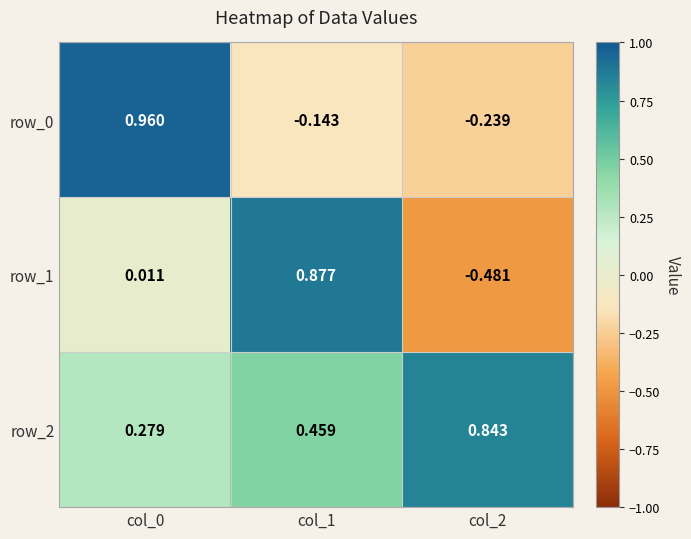

At col_1, list the series in order from largest to smallest.

row_1, row_2, row_0